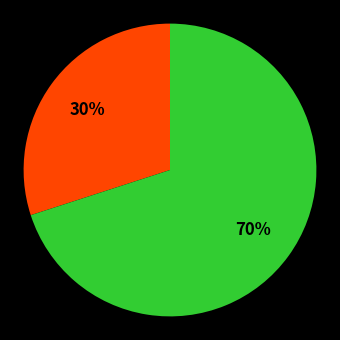

To the nearest percent, what is the average slice percentage?

50%